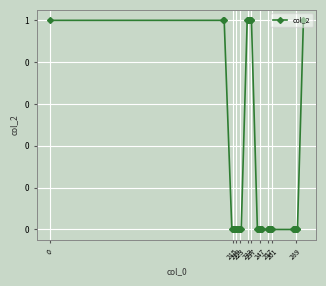

Is this an area chart (filled region under the line)?

No